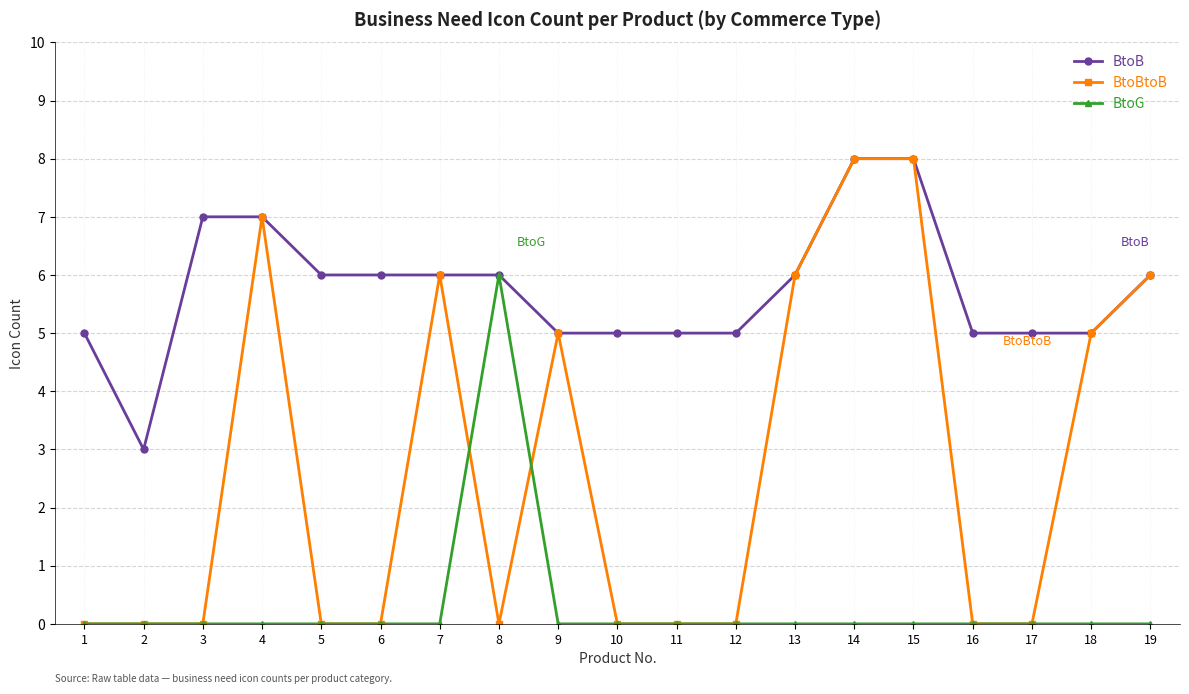

True or false: BtoG has more than 0 interior local peaks.

True